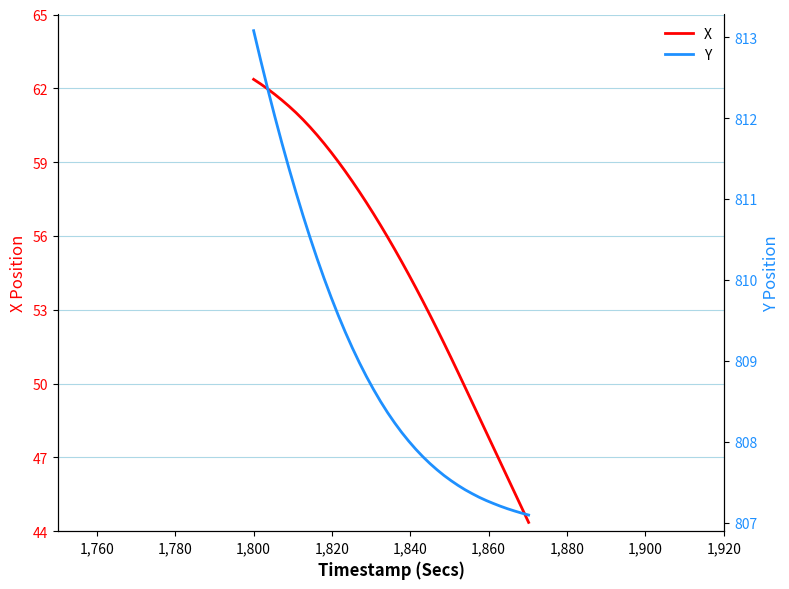

What is the lowest value of the X series?

44.4